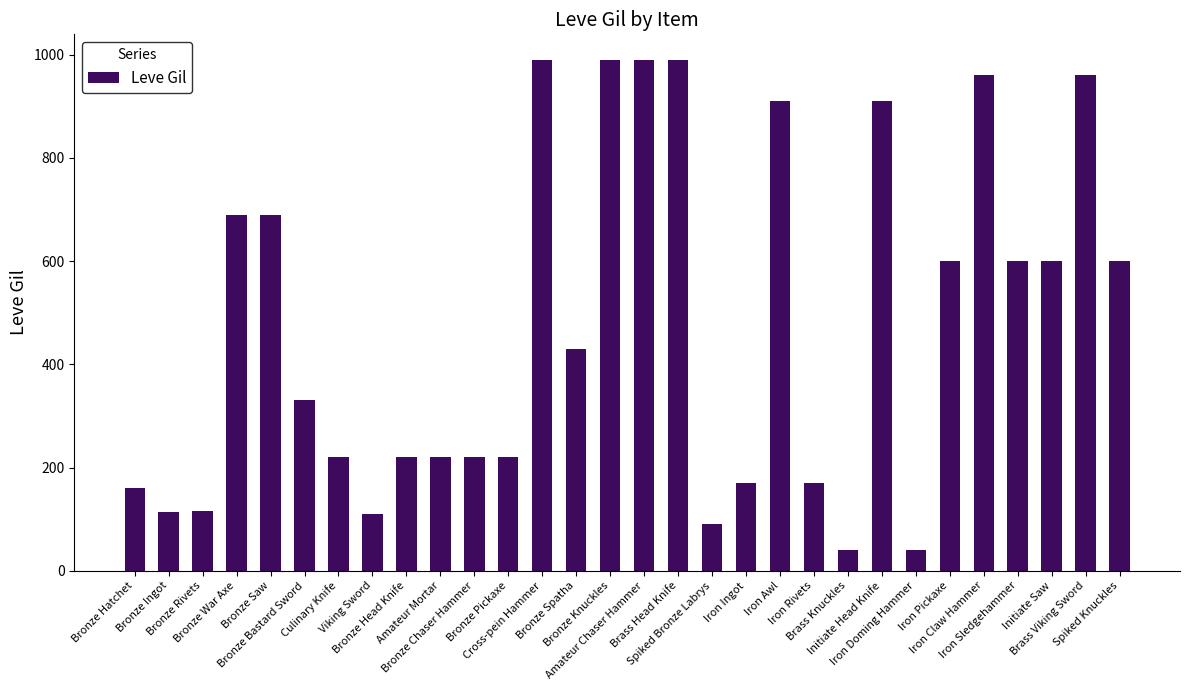

What is the label of the 11th bar from the left?

Bronze Chaser Hammer